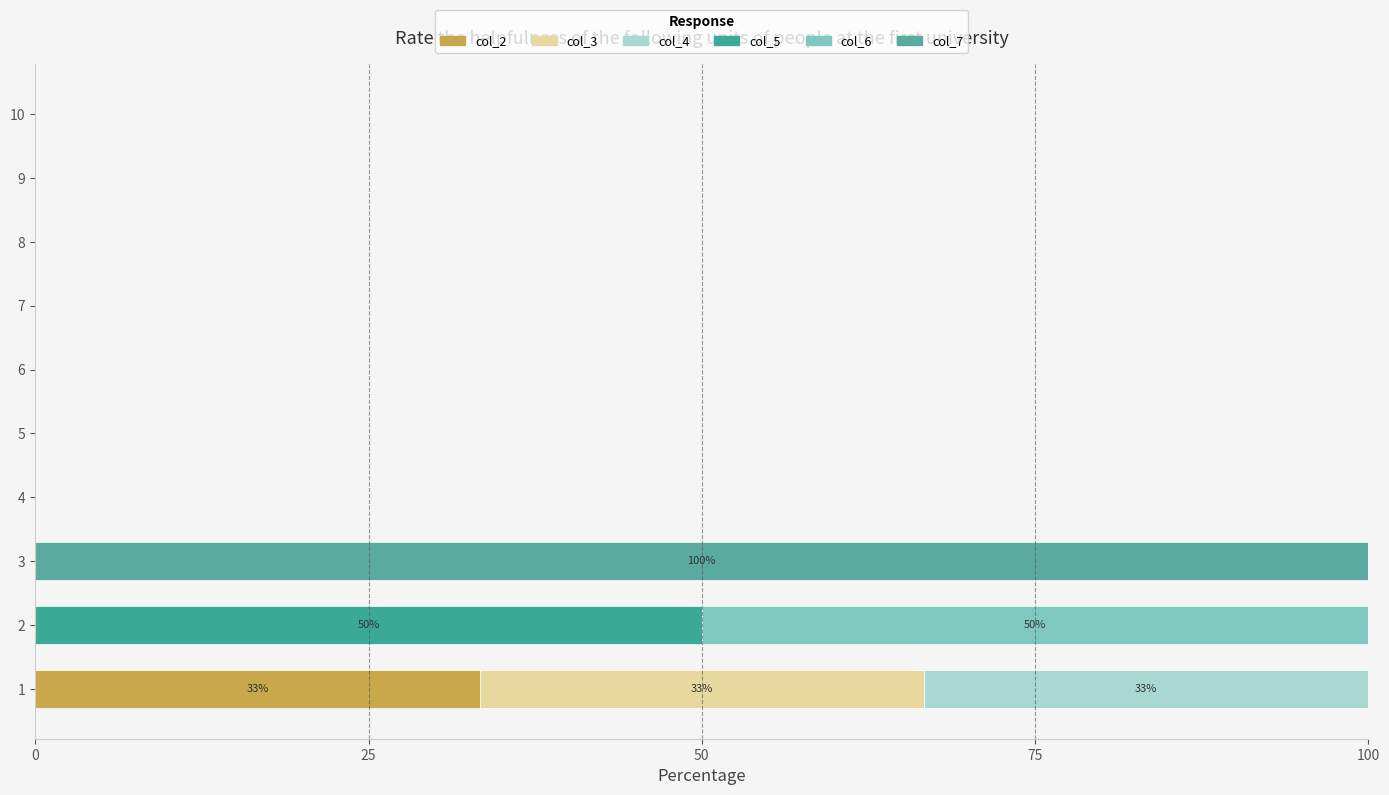

How many categories are shown in the chart?

10